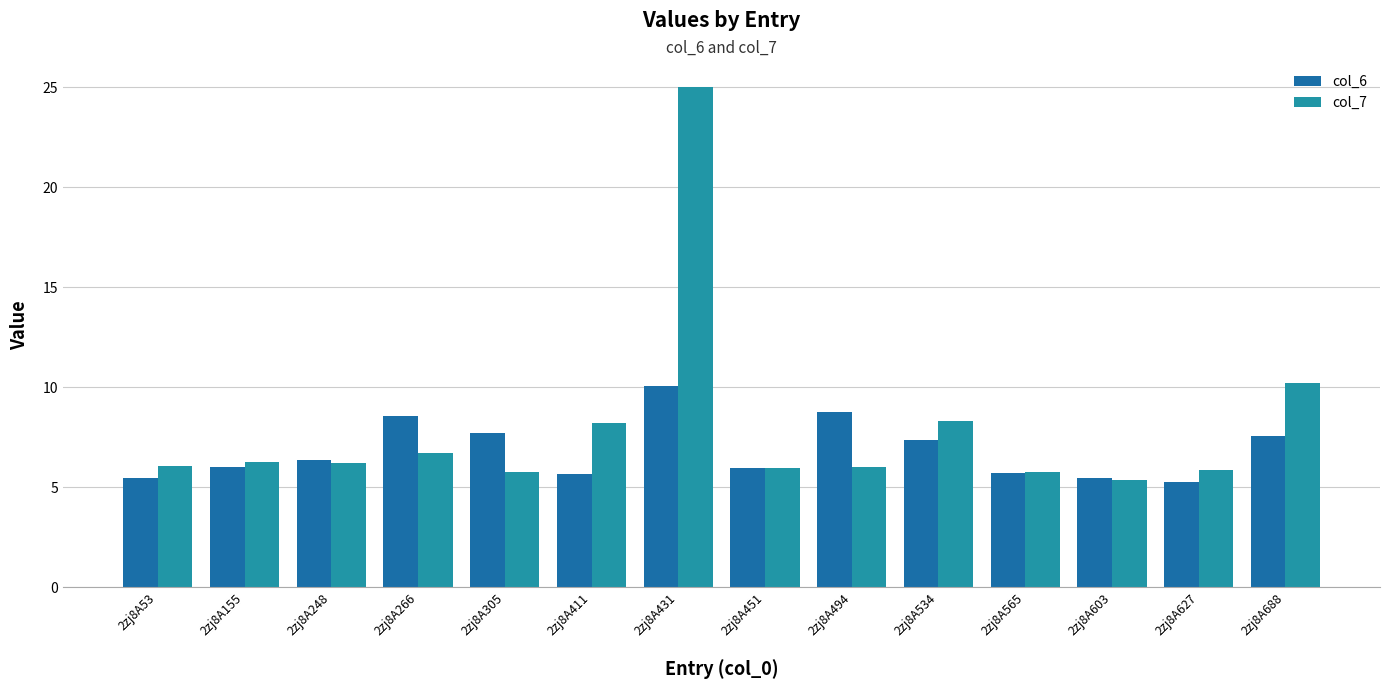

What value does the col_6 series have at 2zj8A266?

8.6